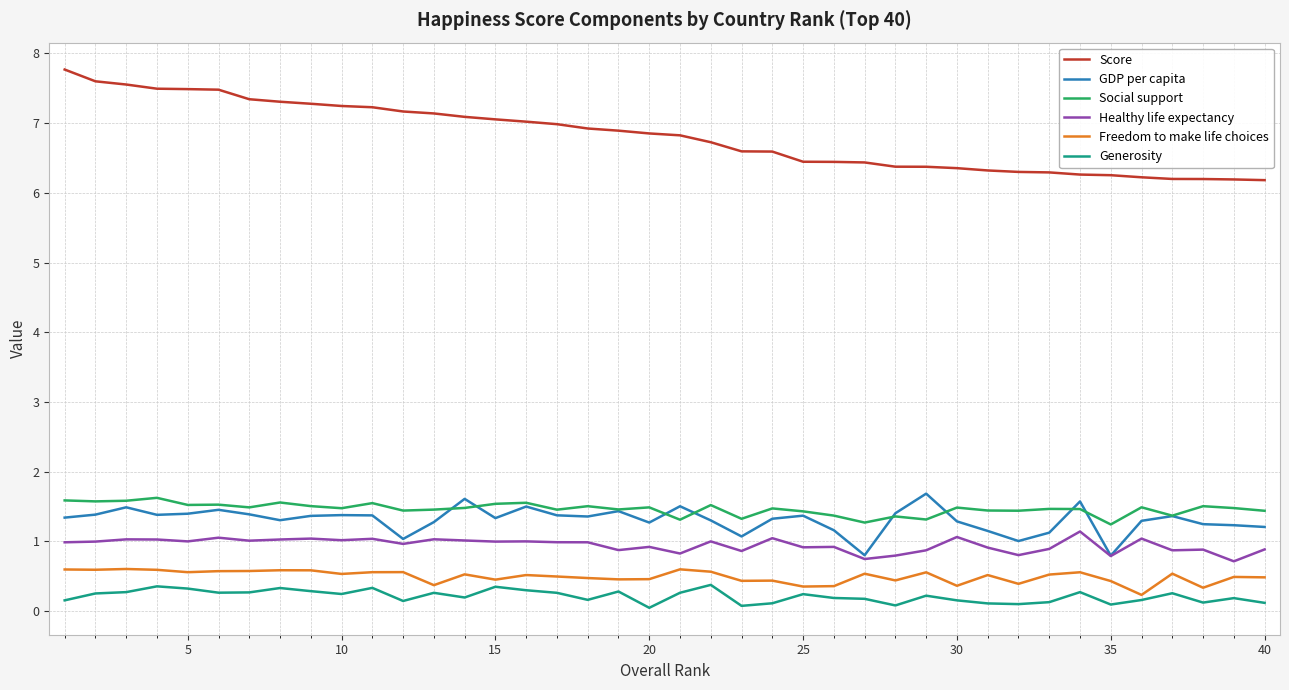

True or false: Score and Social support cross at least once.

False